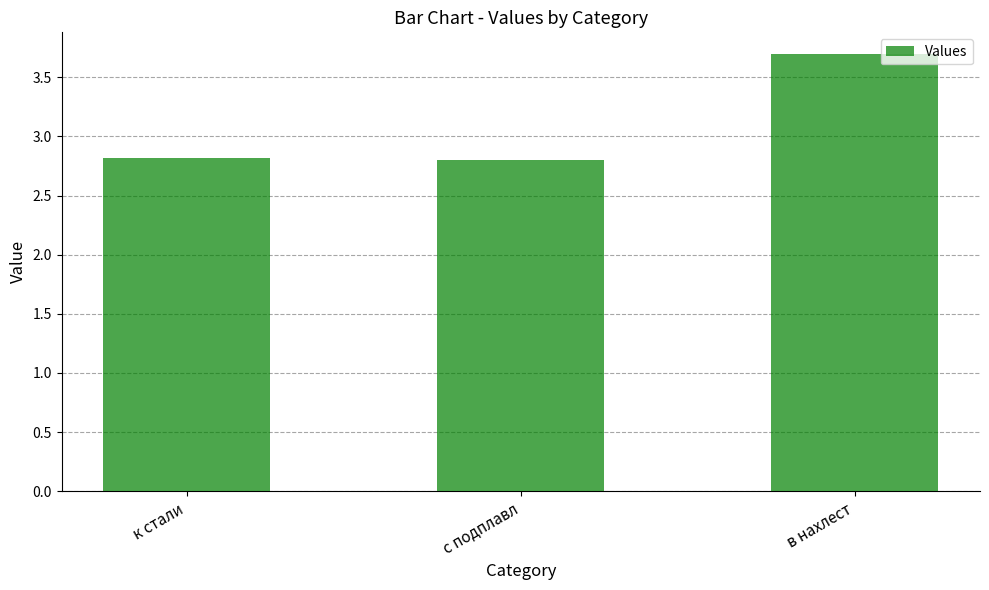

Approximately how many times larger is the value at в нахлест compared to к стали?

1.3